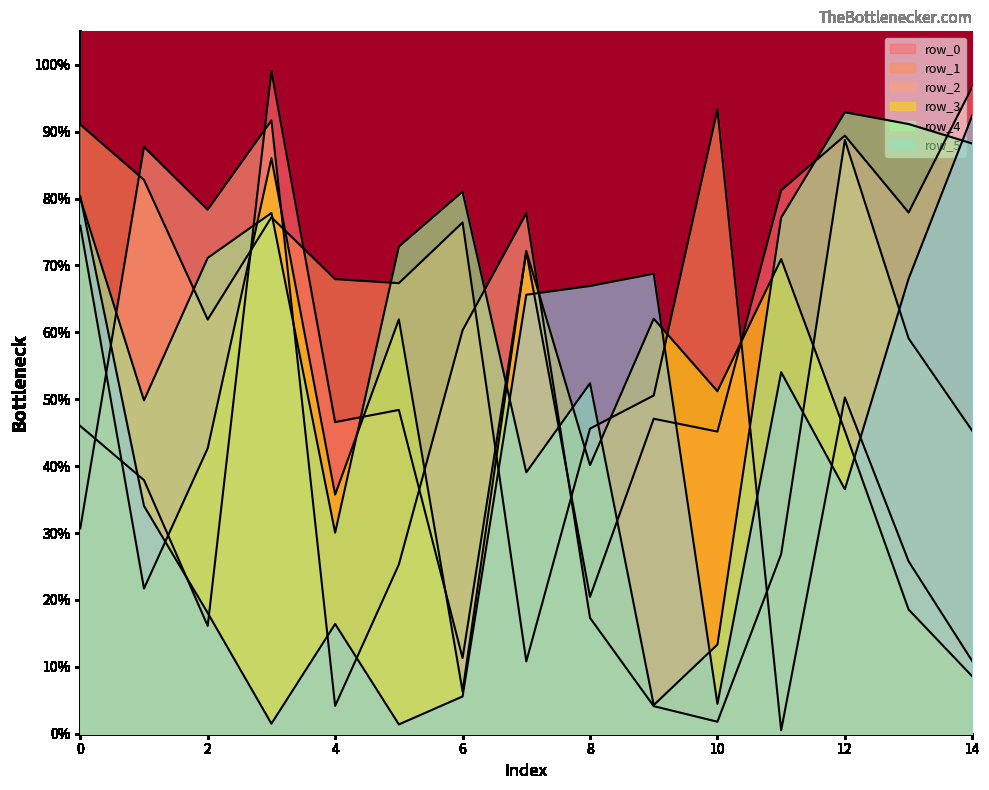

In row_4, how many points are lower than both neighbors (excluding endpoints)?

4